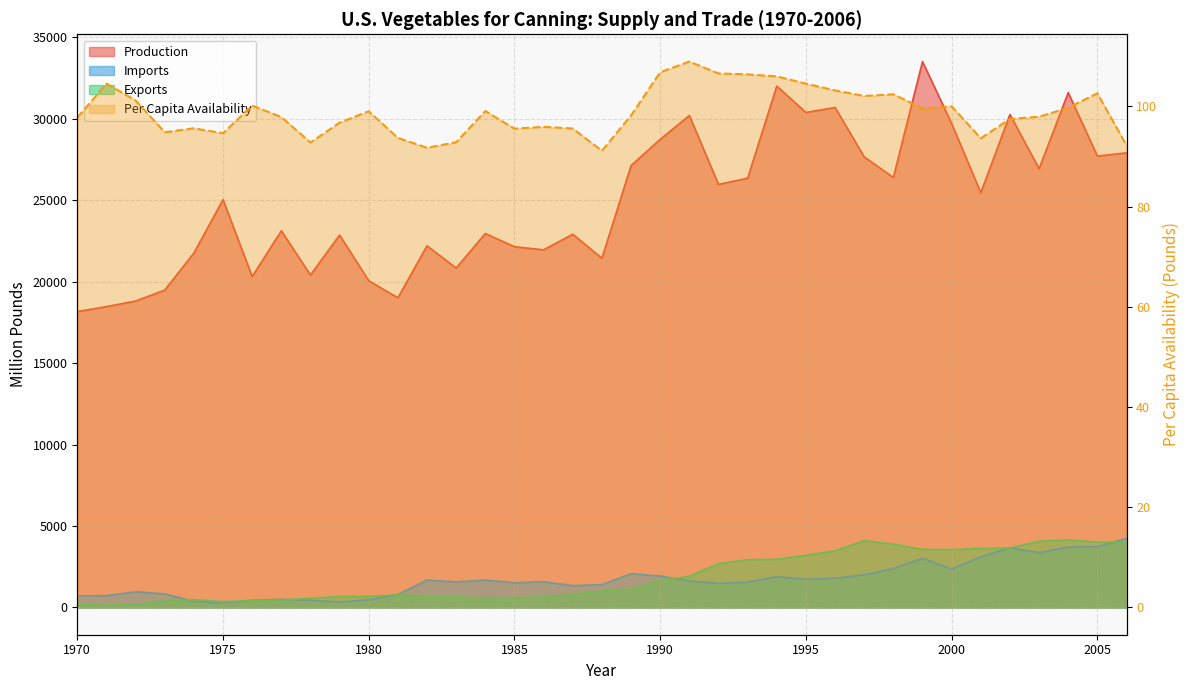

List the labels in order of Production value, smallest first.

1970, 1971, 1972, 1981, 1973, 1980, 1976, 1978, 1983, 1988, 1974, 1986, 1985, 1982, 1979, 1987, 1984, 1977, 1975, 2001, 1992, 1993, 1998, 2003, 1989, 1997, 2005, 2006, 1990, 2000, 1991, 2002, 1995, 1996, 2004, 1994, 1999